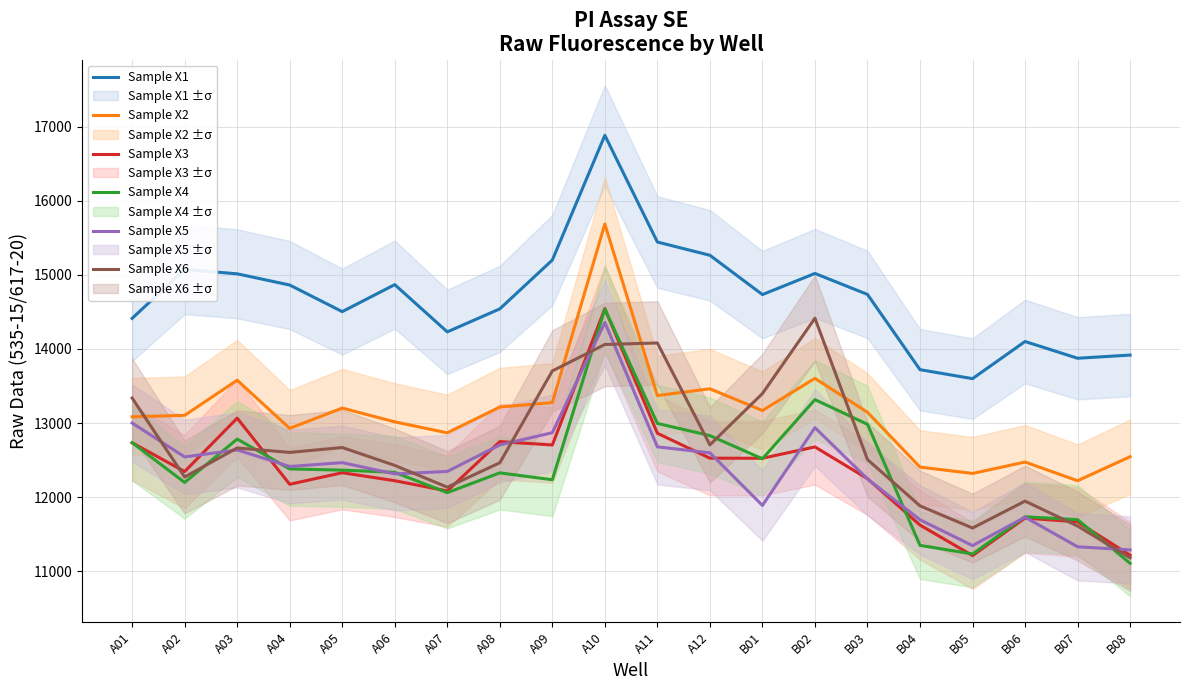

Is it true that Sample X4 equals 19377 at A12?

False